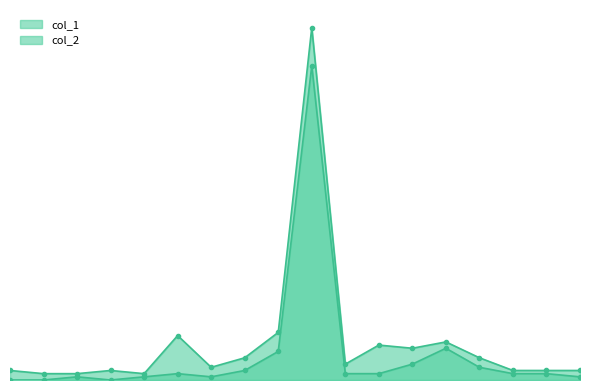

What is the difference between the maximum and minimum values in the col_2 series?

109